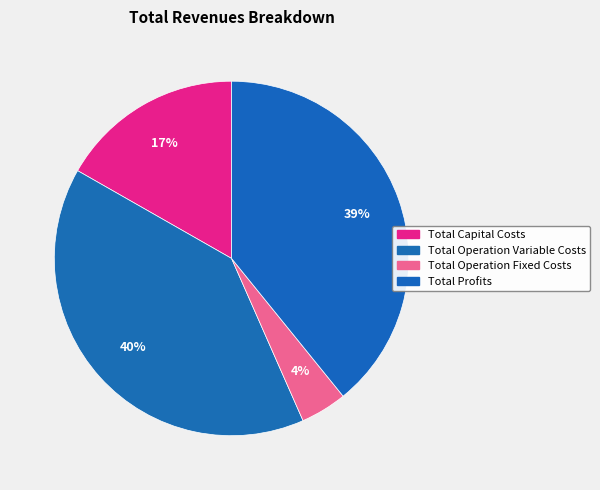

Is it true that Total Operation Variable Costs is 28% of the pie?

False